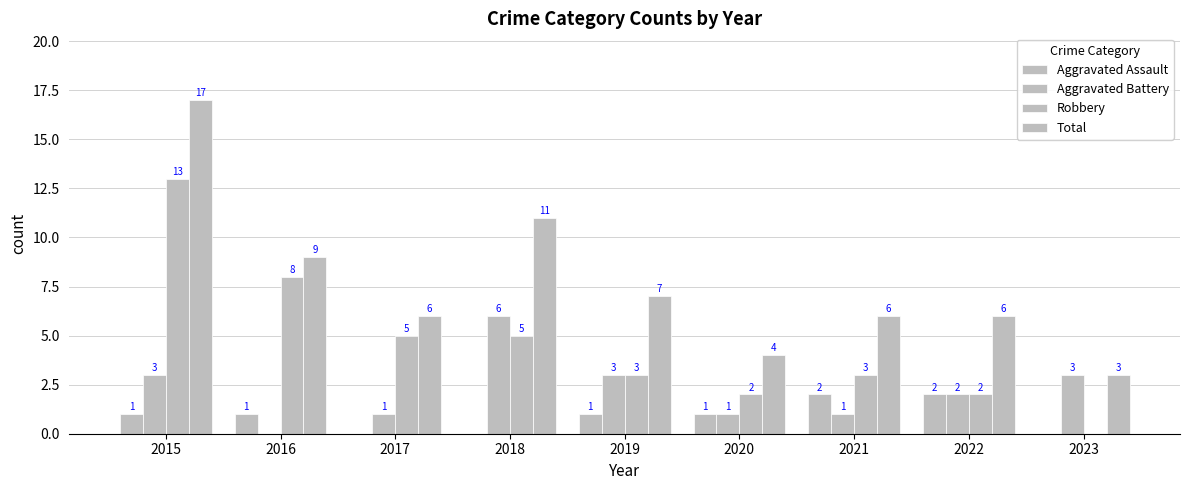

Count the Aggravated Assault values in the range 0 to 1.

7